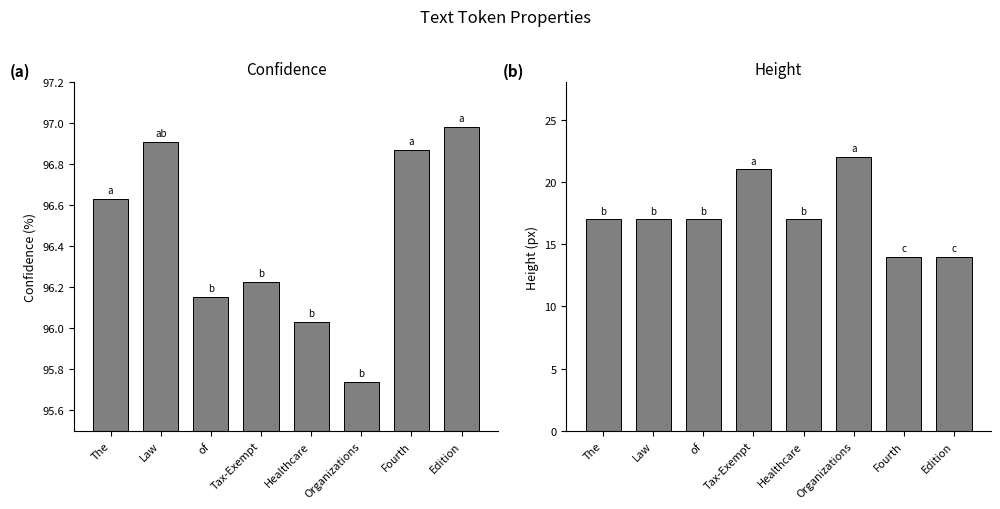

What position from the right is The?

8